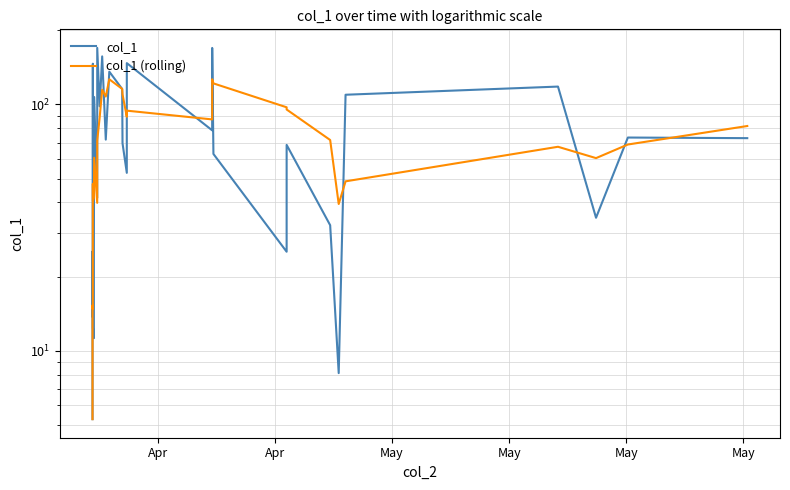

Which series has the widest spread of values?

col_1